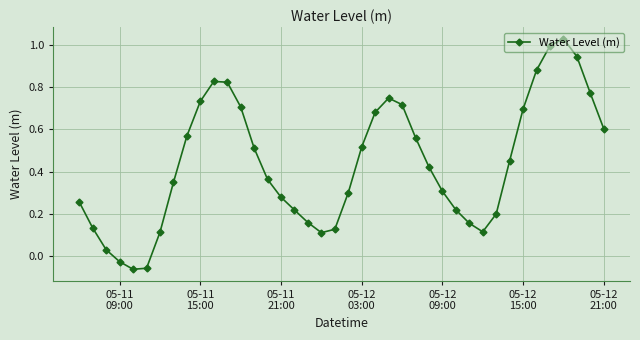

What is the difference between the maximum and minimum values?

1.1